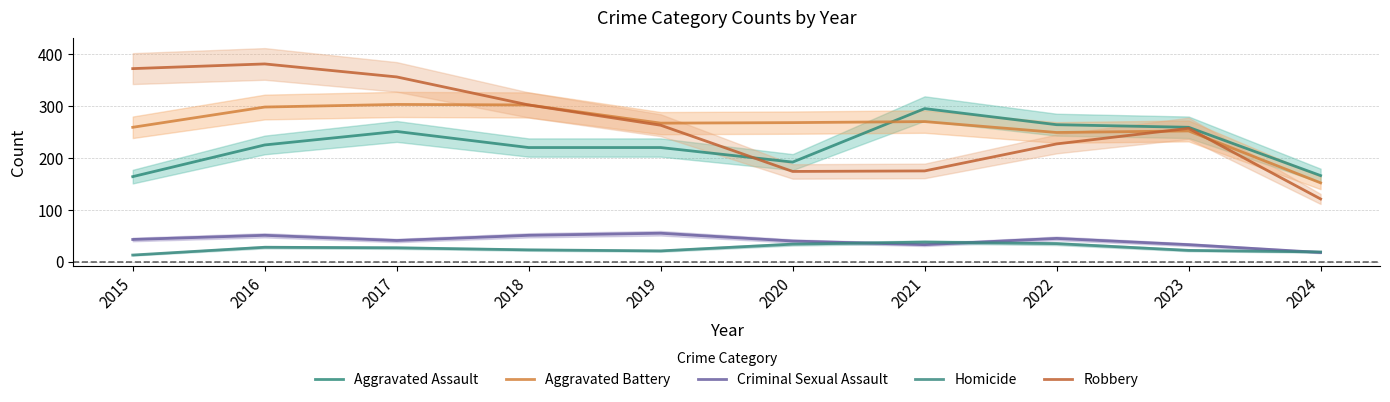

Which series changed the most between 2015 and 2023?

Robbery